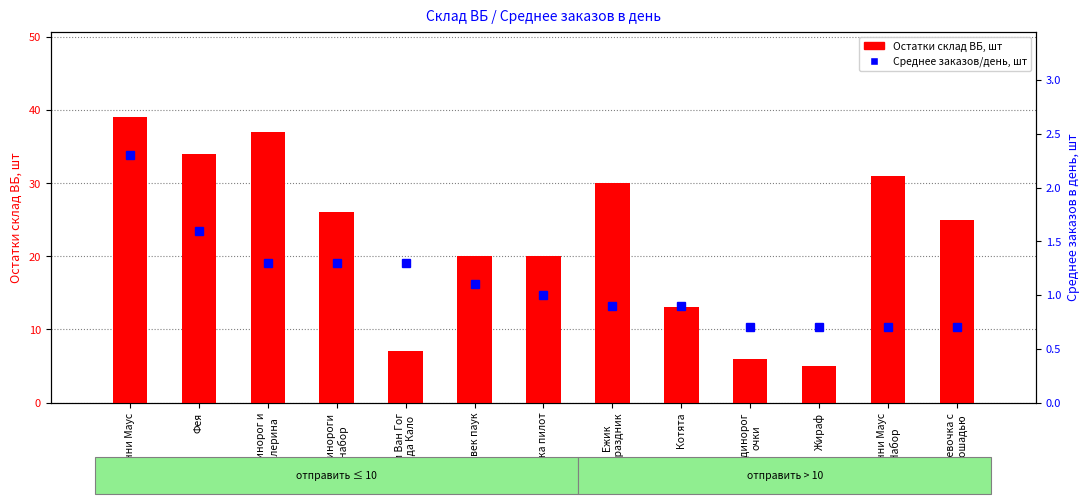

What is the highest value of the Среднее заказов/день, шт series?

2.3